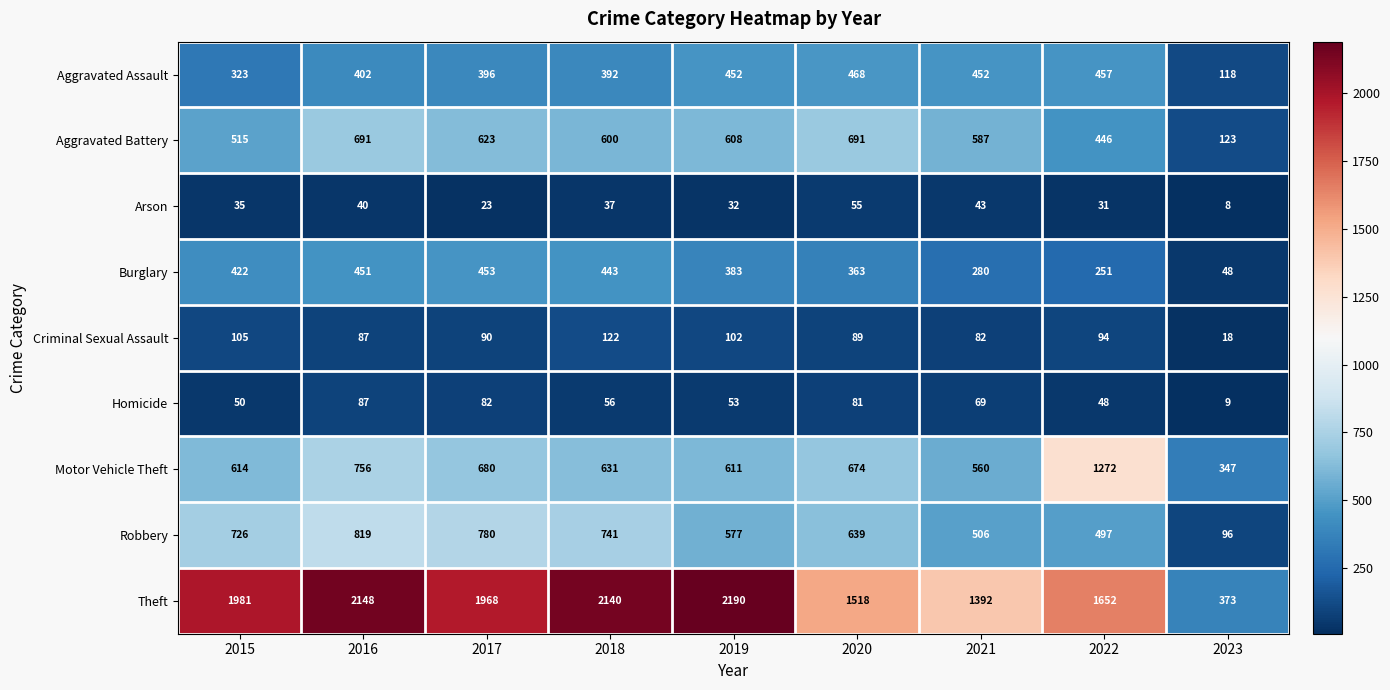

How many categories are shown in the chart?

9